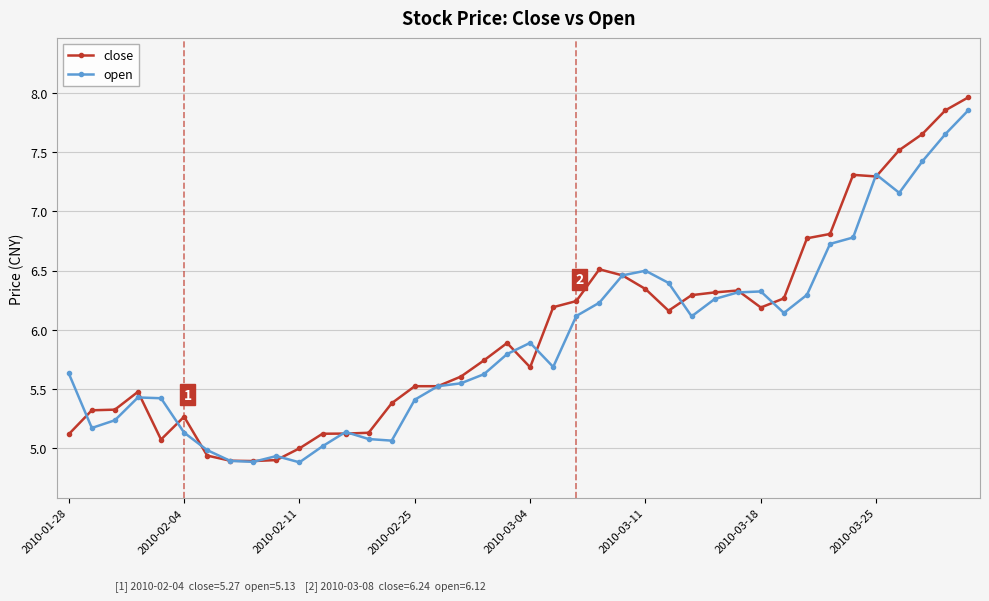

Which series has the largest range (max minus min)?

close